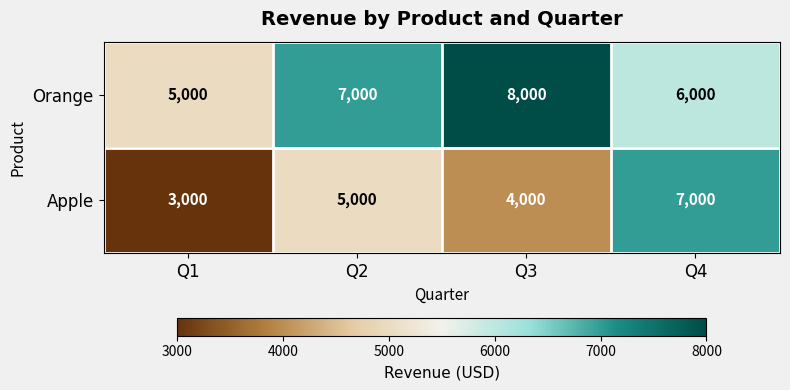

What is the spread (max minus min) of values at Q2?

2000